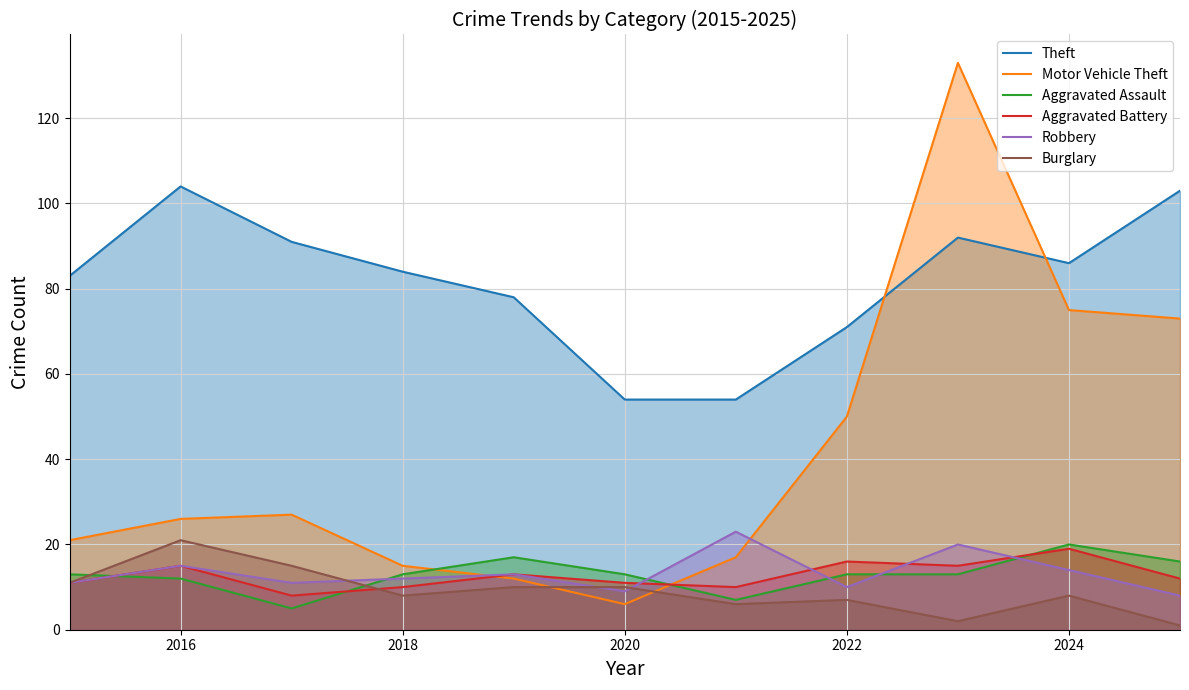

After their last crossing, which series has the higher values: Robbery or Motor Vehicle Theft?

Motor Vehicle Theft